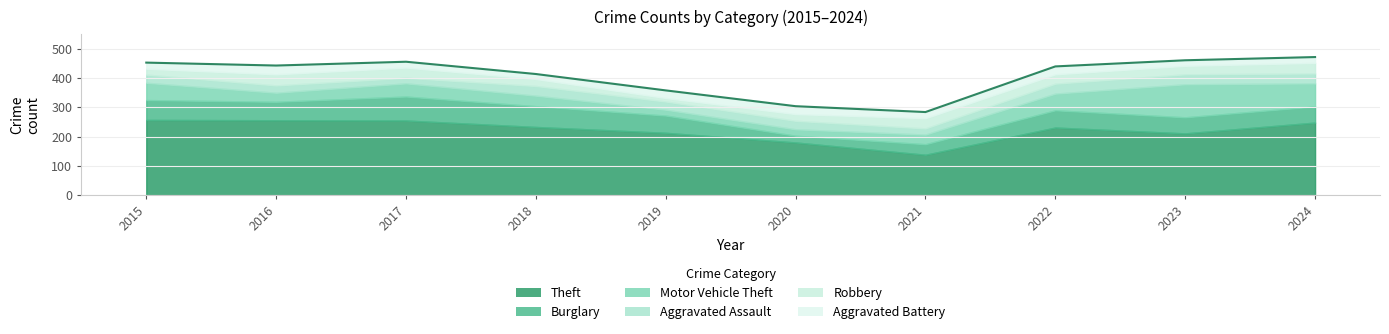

Reading left to right, transcribe all the data shown in this chart.

Theft: 257	256	255	233	213	180	138	231	211	248
Burglary: 68	63	82	71	59	23	36	59	55	55
Motor Vehicle Theft: 59	31	45	36	20	22	33	57	113	79
Aggravated Assault: 28	25	19	33	28	29	21	34	34	34
Robbery: 20	38	35	24	12	23	35	32	29	36
Aggravated Battery: 21	30	20	17	26	27	21	27	19	20